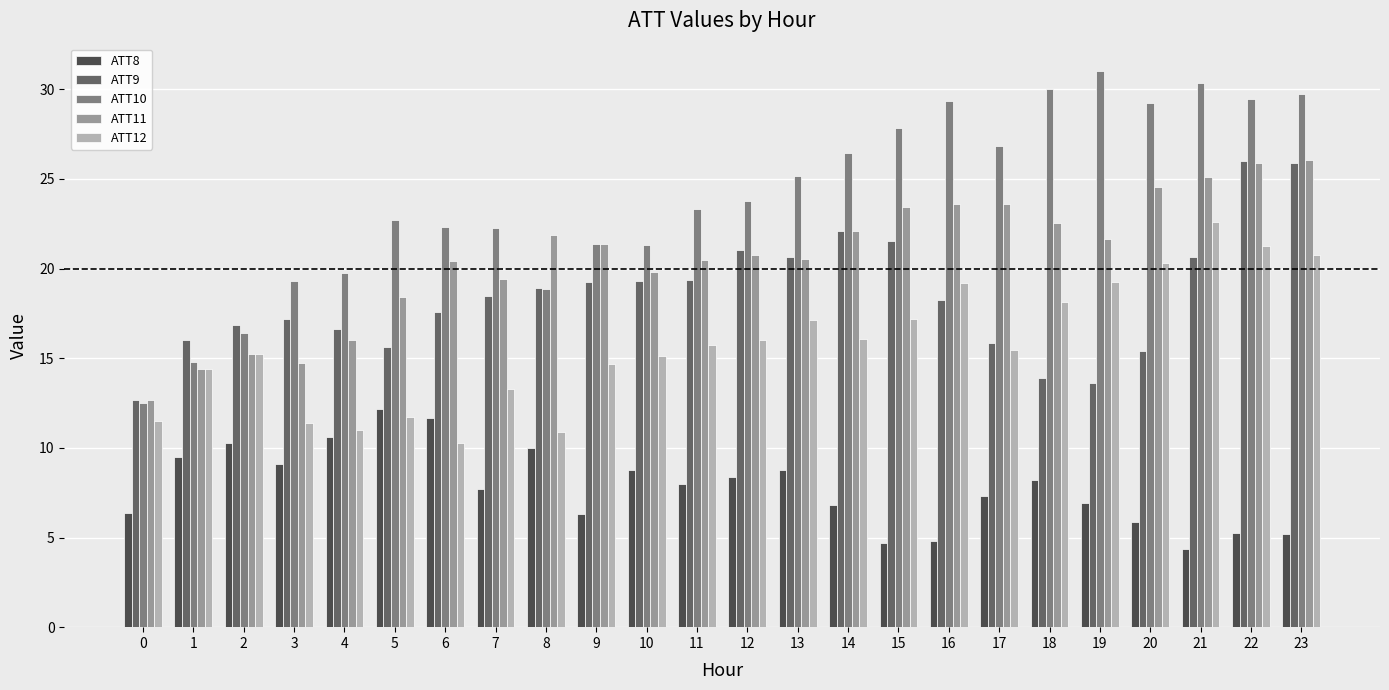

What is the spread (max minus min) of values at 21?

26.0